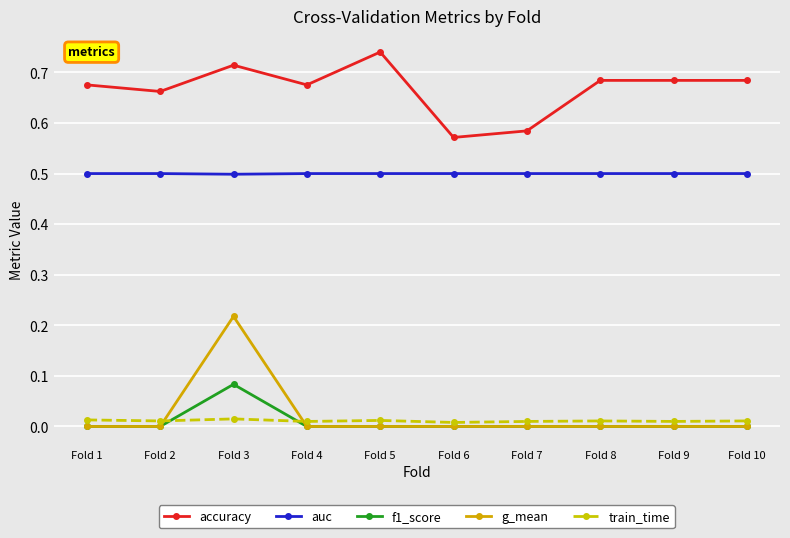

Where is the first local maximum for g_mean?

Fold 3